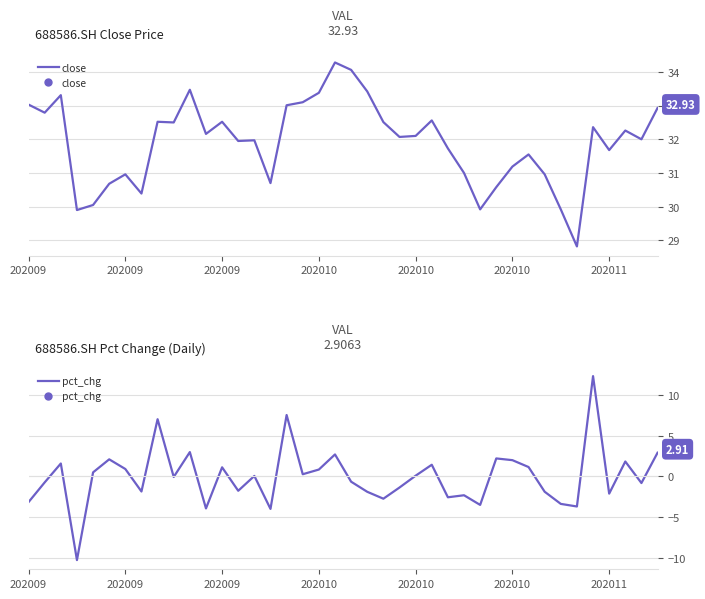

What is the label of the 33rd point from the right?

7